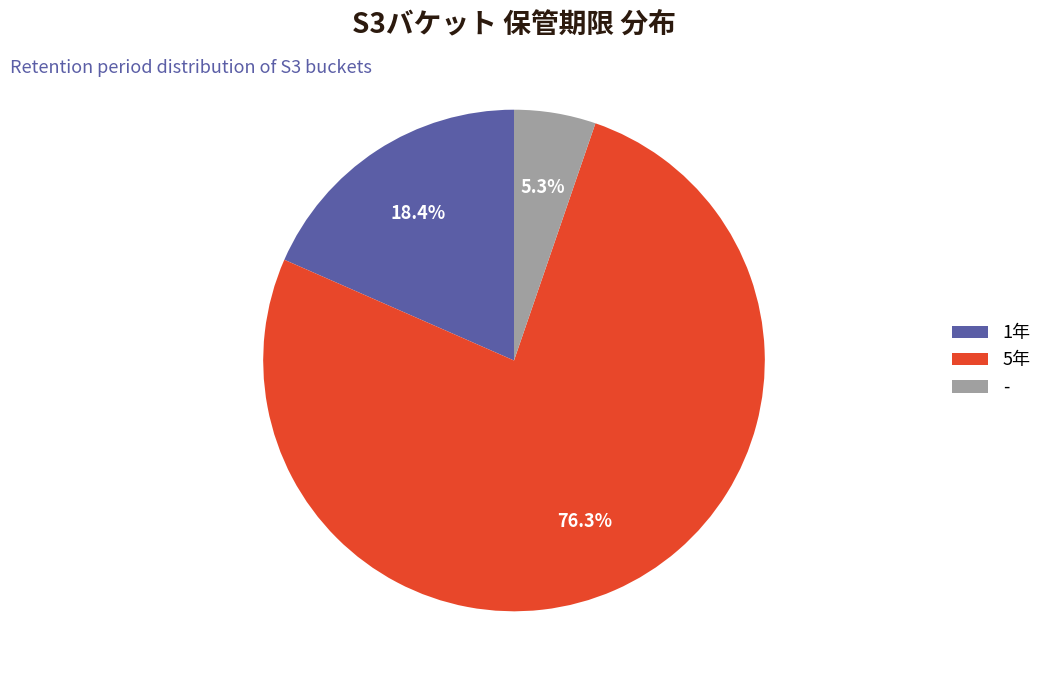

Which category accounts for the majority?

5年